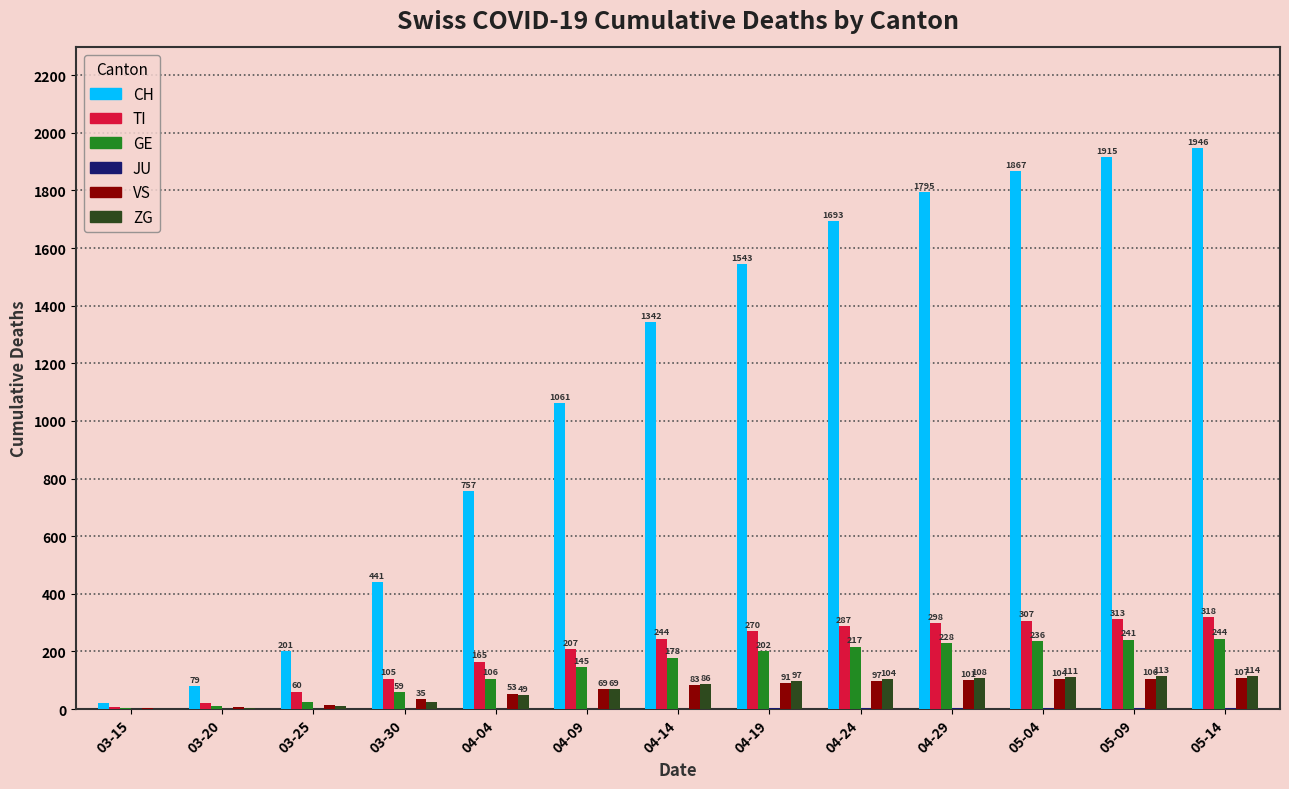

Which series changed the most between 03-15 and 04-29?

CH